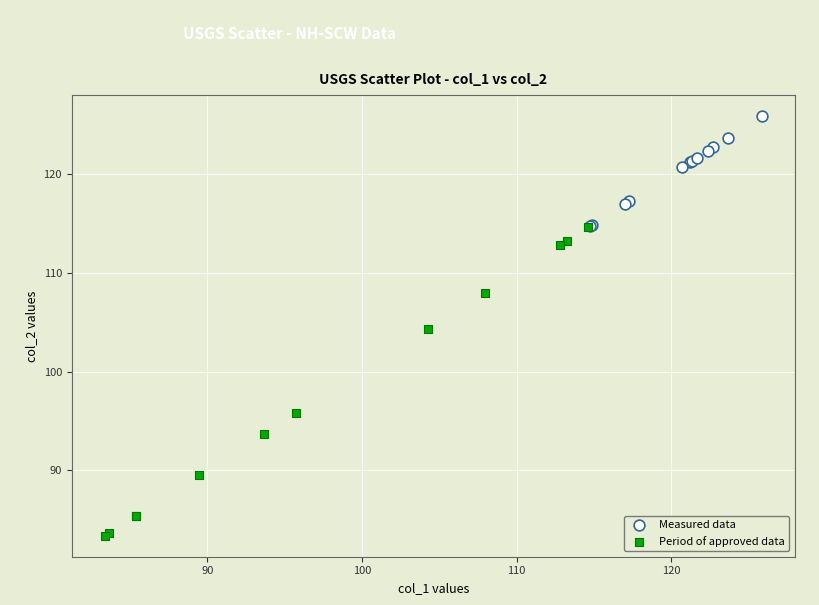

Which series contains the highest Y value?

Measured data